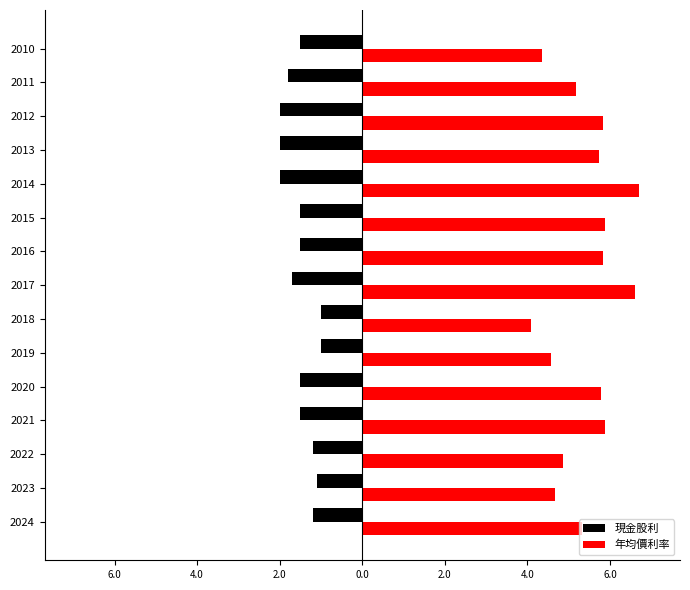

What are all the series names shown in the legend?

現金股利, 年均價利率